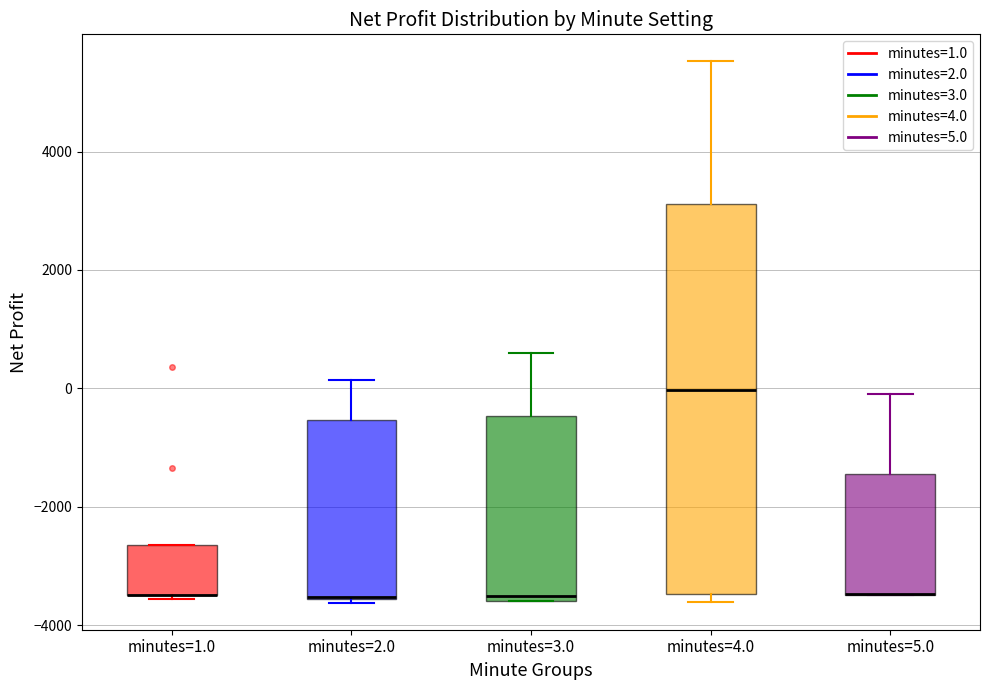

Reading left to right, read every box against the y-axis: the position of its median line, the range the box covers, and the ends of its whiskers. The values are not printed on the chart, so give them approximately, as read against the axis.

minutes=1.0: median -3400 (drawn on the box's lower edge), box -3400 to -2600, whiskers -3600 to -2600
minutes=2.0: median -3600, box -3600 to -600, whiskers -3600 to 200
minutes=3.0: median -3400, box -3600 to -400, whiskers -3600 to 600
minutes=4.0: median 0, box -3400 to 3200, whiskers -3600 to 5600
minutes=5.0: median -3400 (drawn on the box's lower edge), box -3400 to -1400, whiskers -3400 to 0